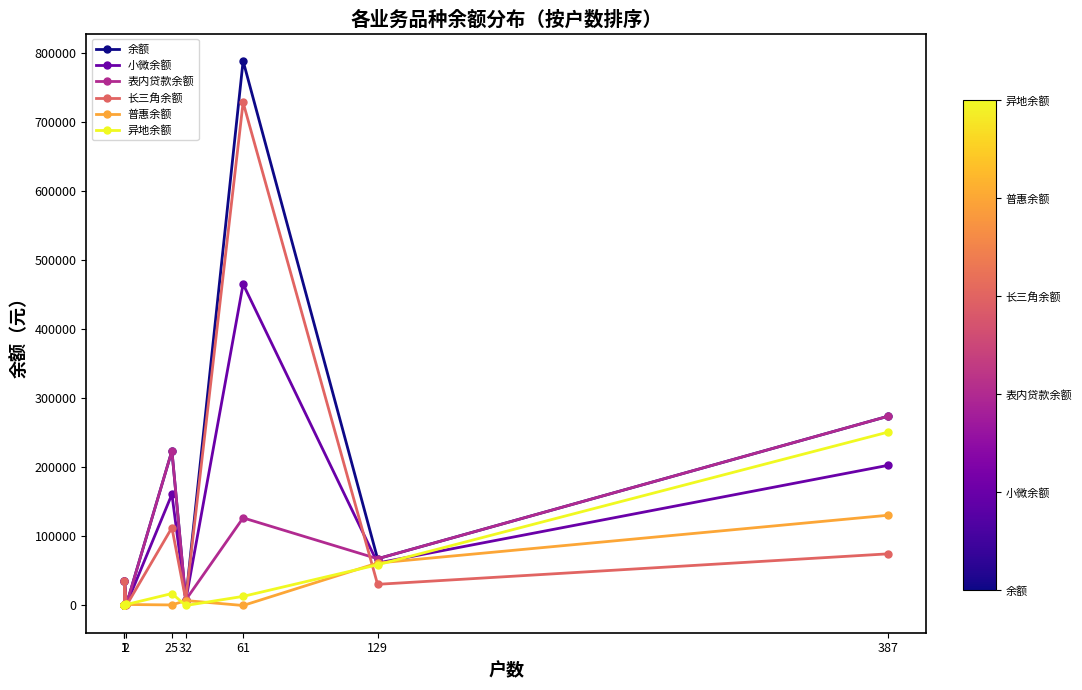

How many lines are shown in the chart?

6